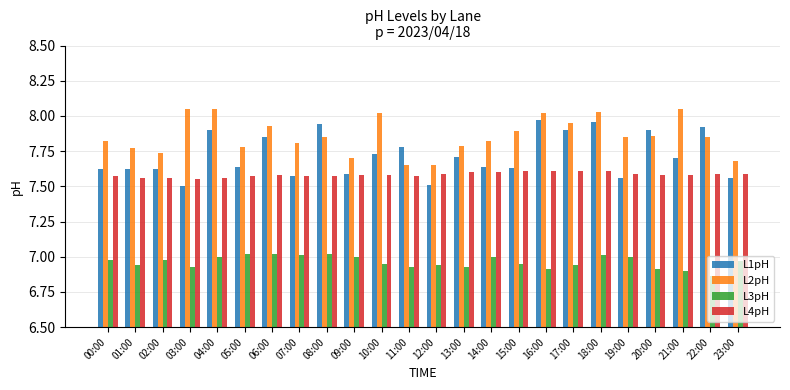

How many series are shown in this chart?

4